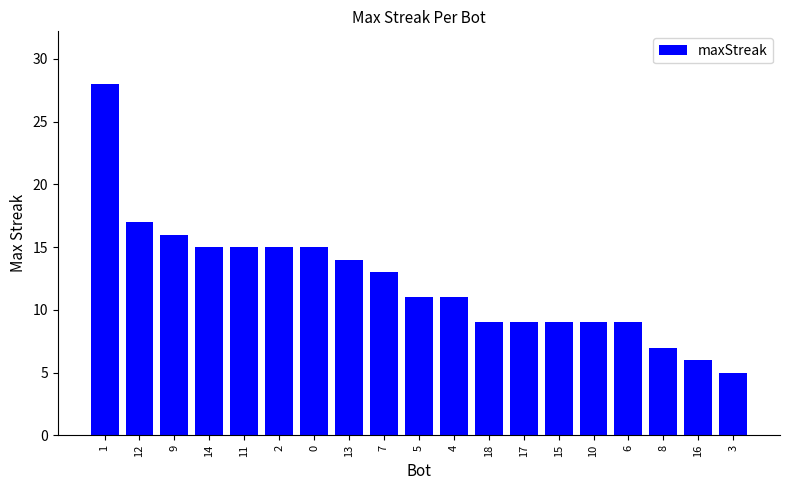

What is the label of the 8th bar from the right?

18